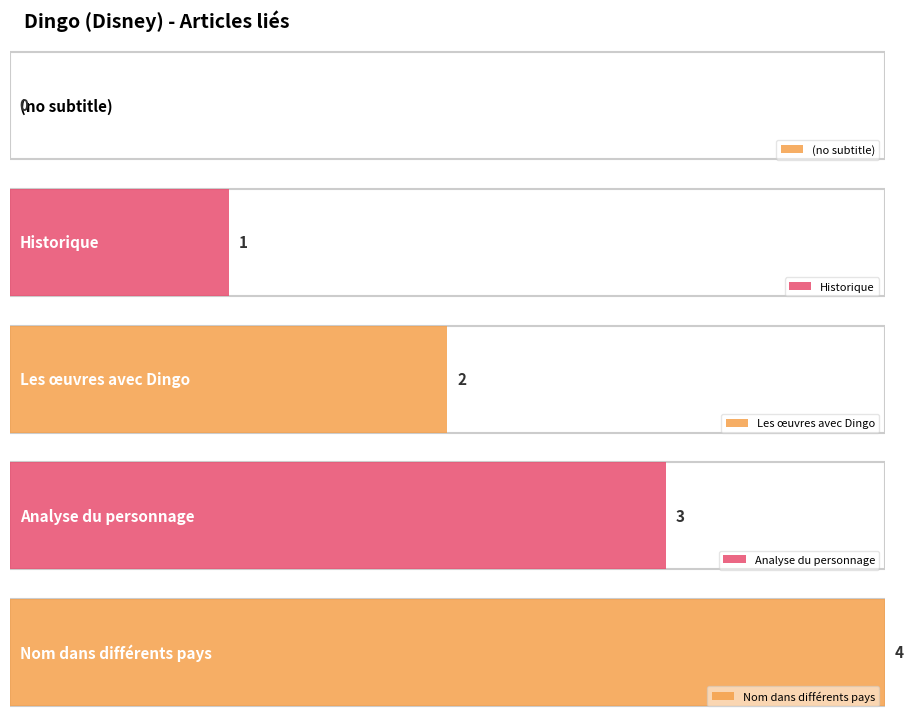

What is the value of the 4th bar from the left?

3